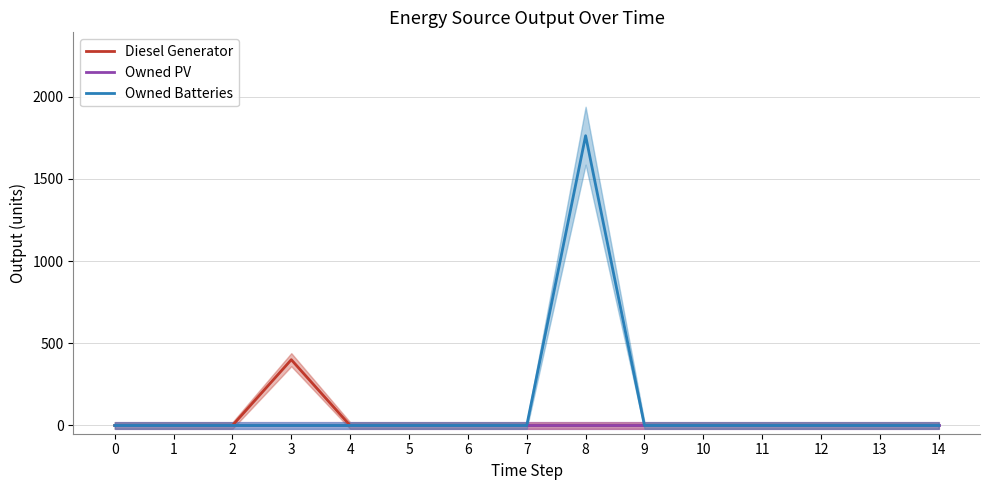

True or false: Diesel Generator and Owned Batteries cross at least once.

False